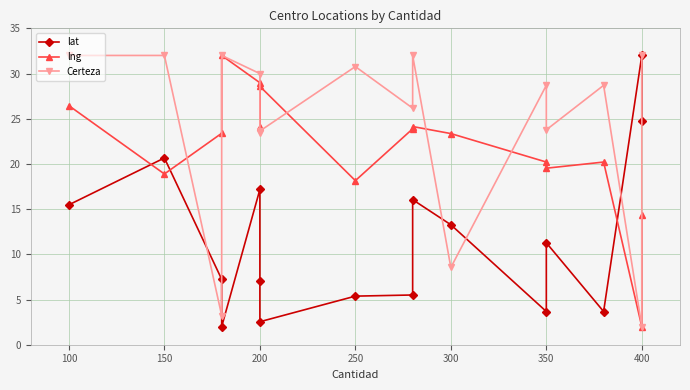

What is the value of the lat point at the 13th from the left?

11.3